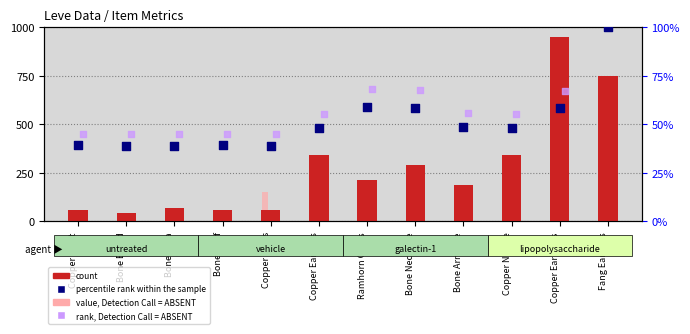

What are all the series names shown in the legend?

count, value, Detection Call = ABSENT, rank, Detection Call = ABSENT, percentile rank within the sample